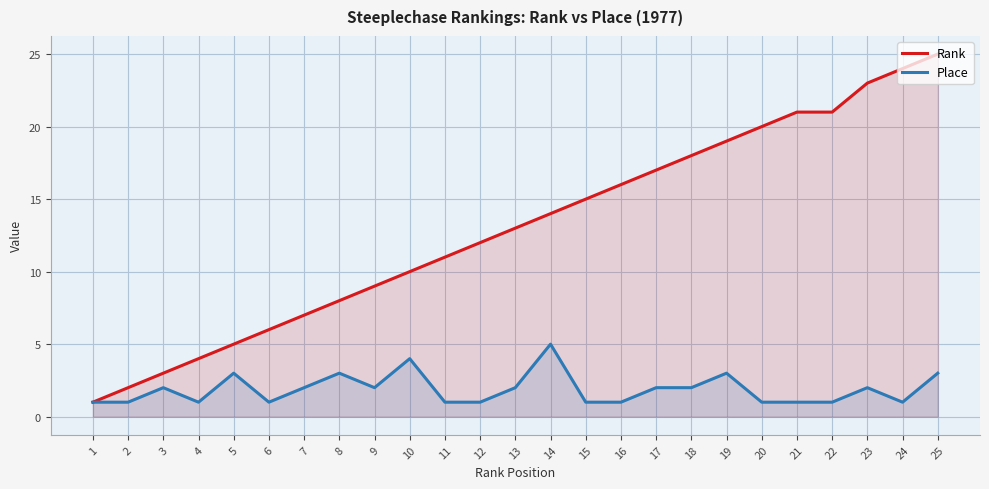

What value does the Place series have at 24?

1